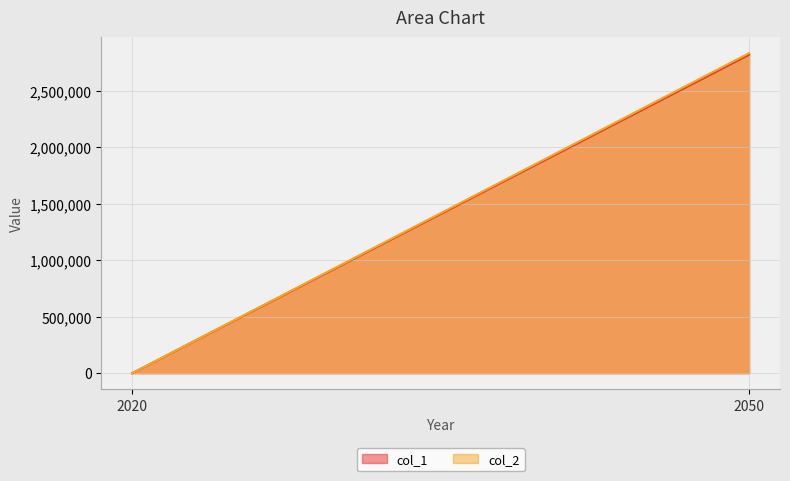

Where is col_2 nearest to the value 1417831?

2020